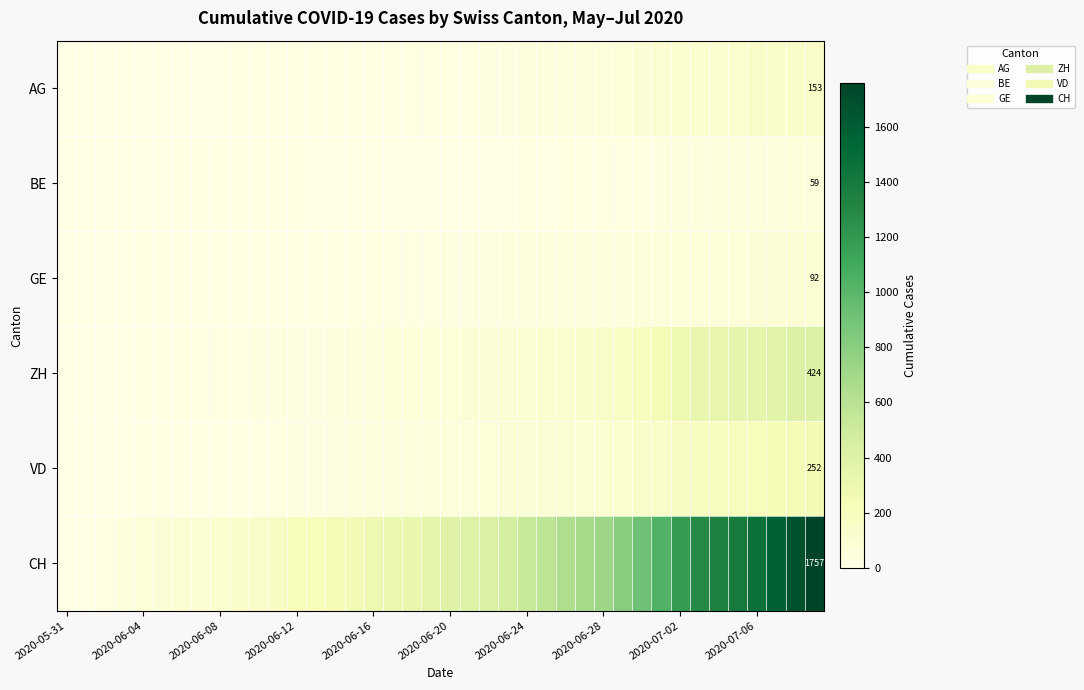

At how many categories does at least one series exceed 1258?

7